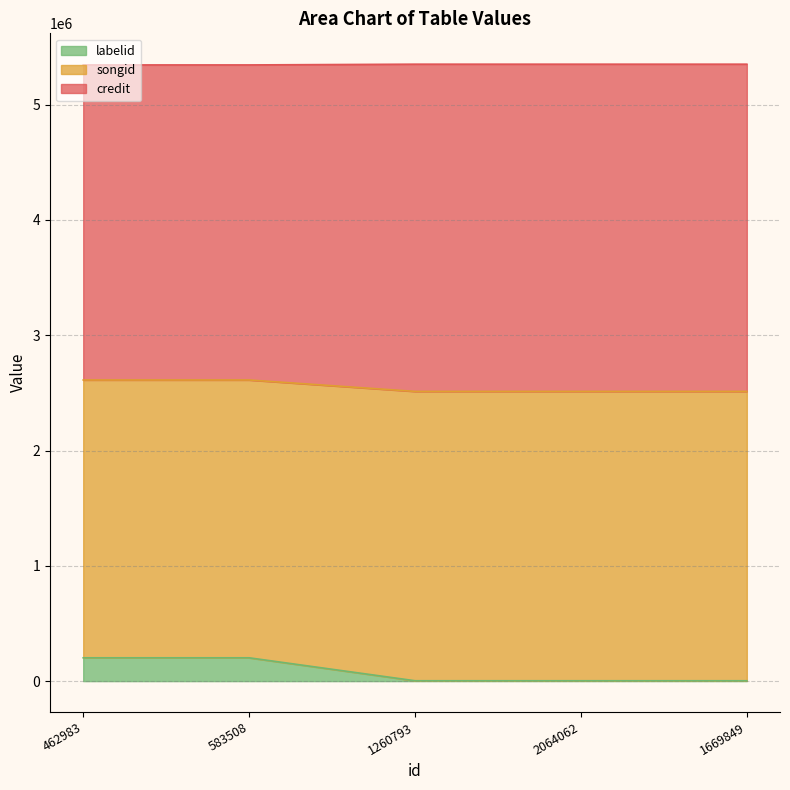

What is the total value across all series at 583508?

5344195